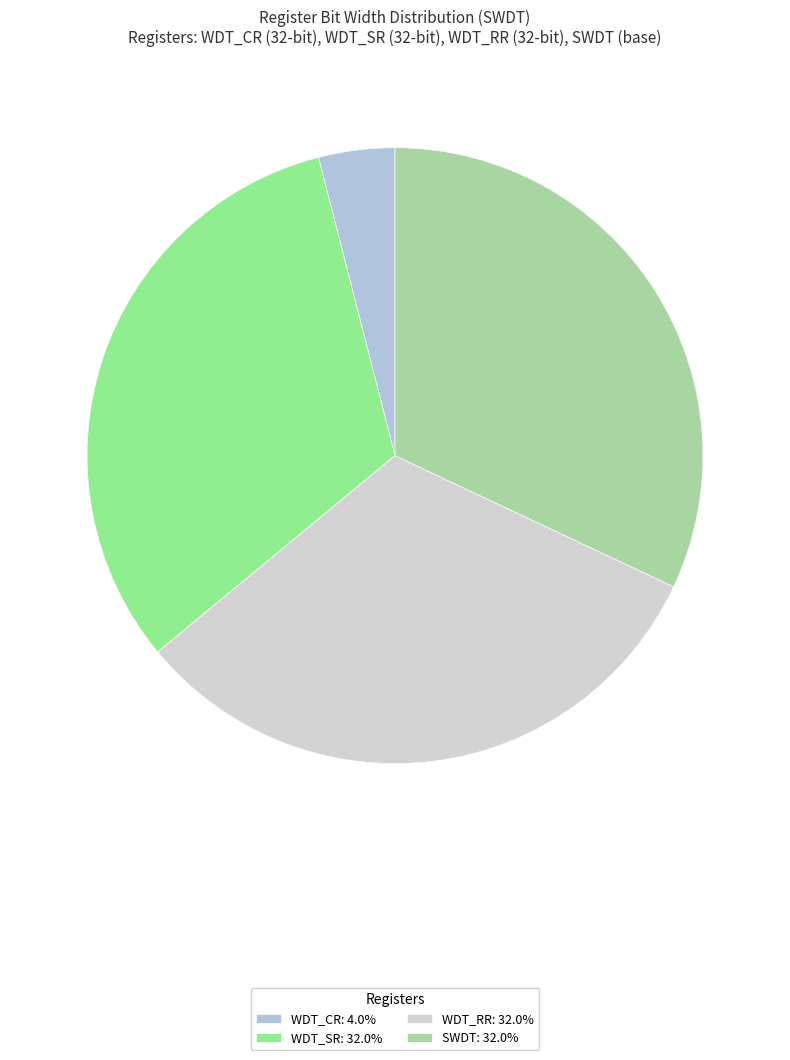

True or false: WDT_RR accounts for 24% of the total.

False